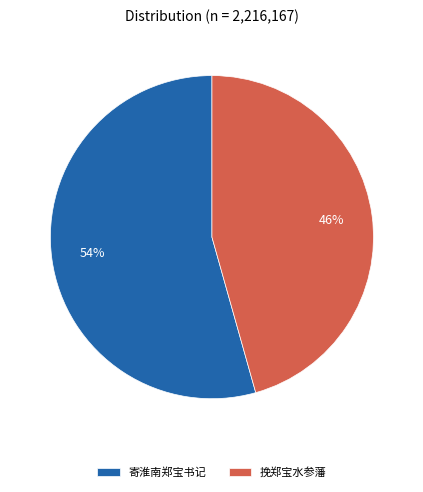

Is there a majority slice in this chart?

Yes